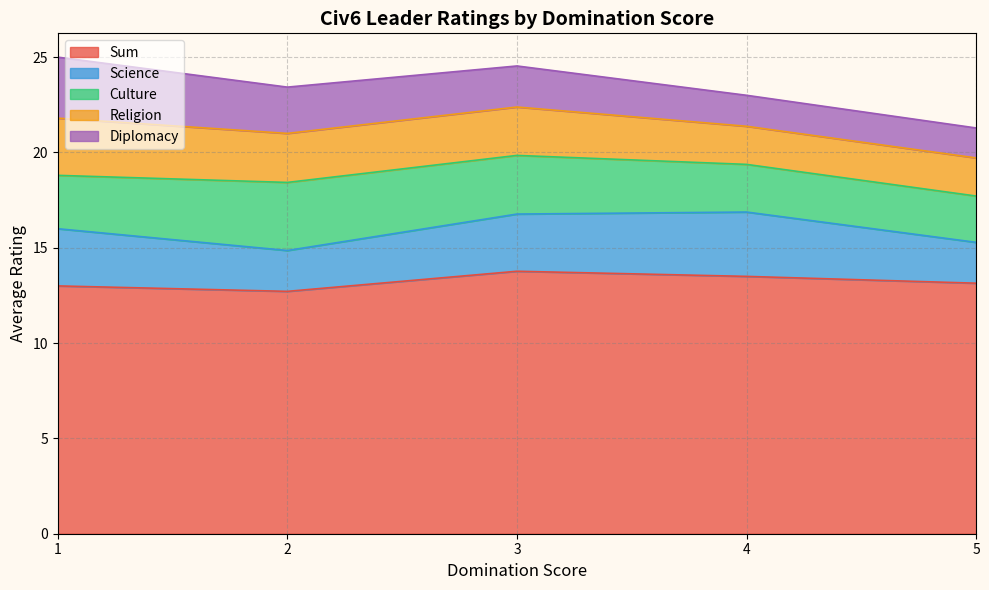

The value of Sum at 2 is 3.0. True or false?

False